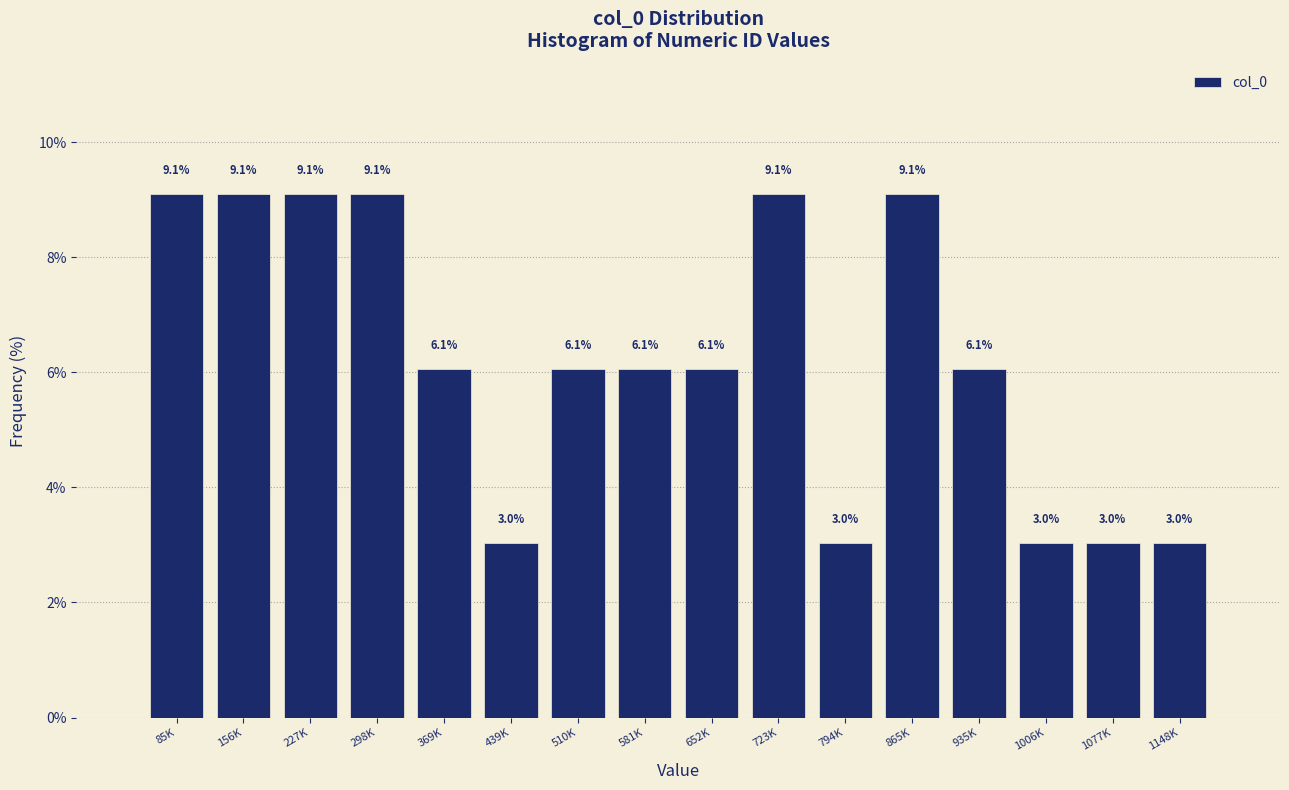

Reading right to left, transcribe all the data shown in this chart.

3.0	3.0	3.0	6.1	9.1	3.0	9.1	6.1	6.1	6.1	3.0	6.1	9.1	9.1	9.1	9.1